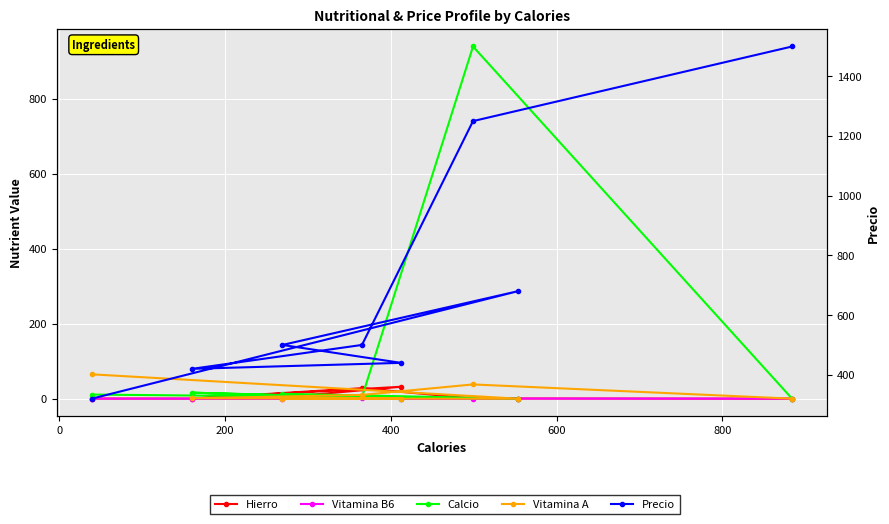

The value of Precio at 200 is 287.4. True or false?

False